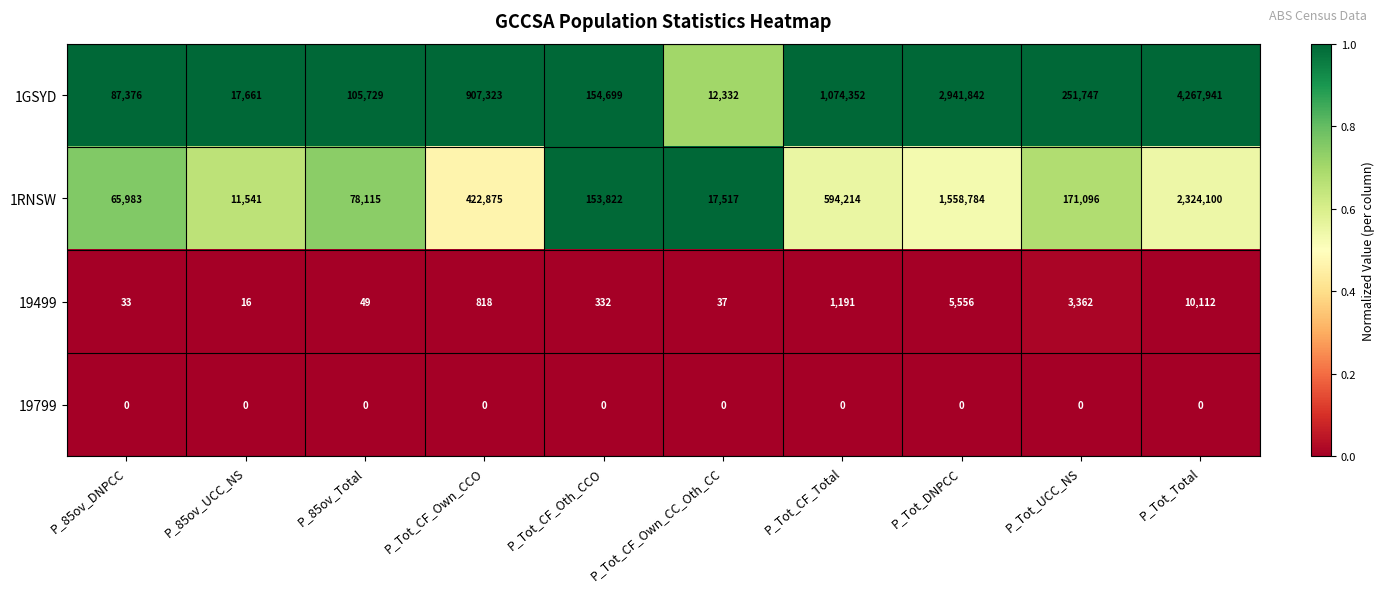

The value of 19799 at P_85ov_UCC_NS is 0. True or false?

True